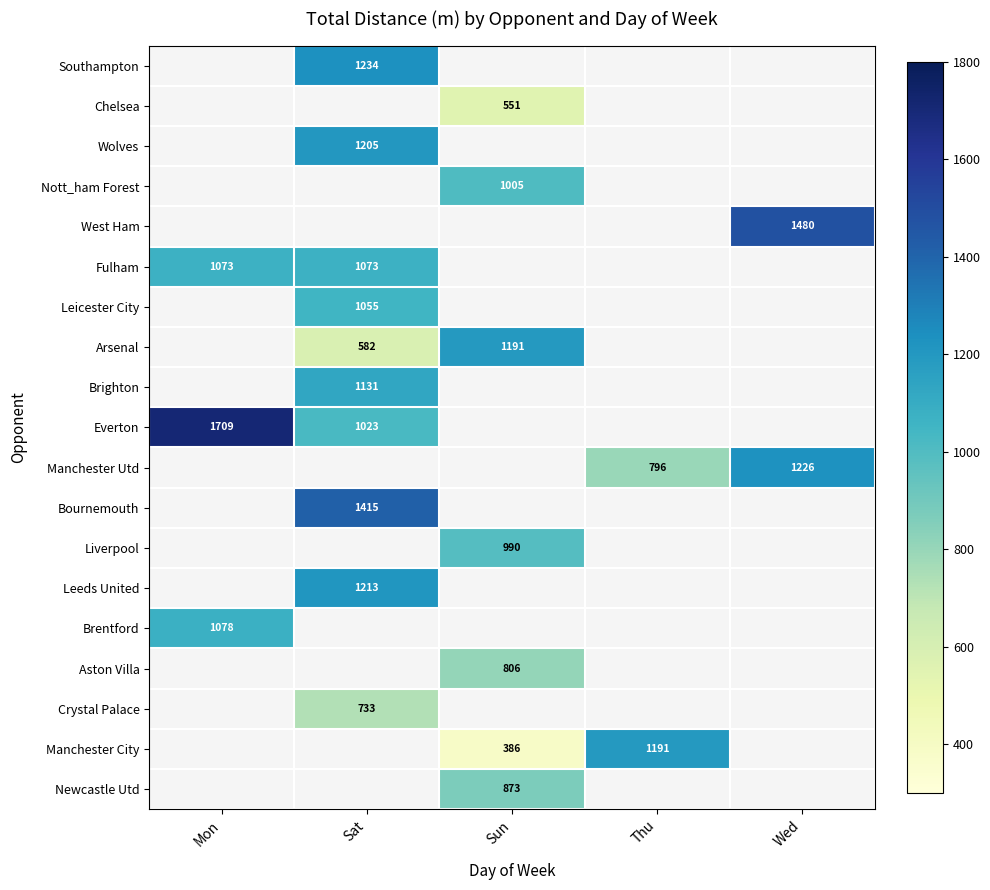

True or false: Newcastle Utd has a value of 422 at Sun.

False